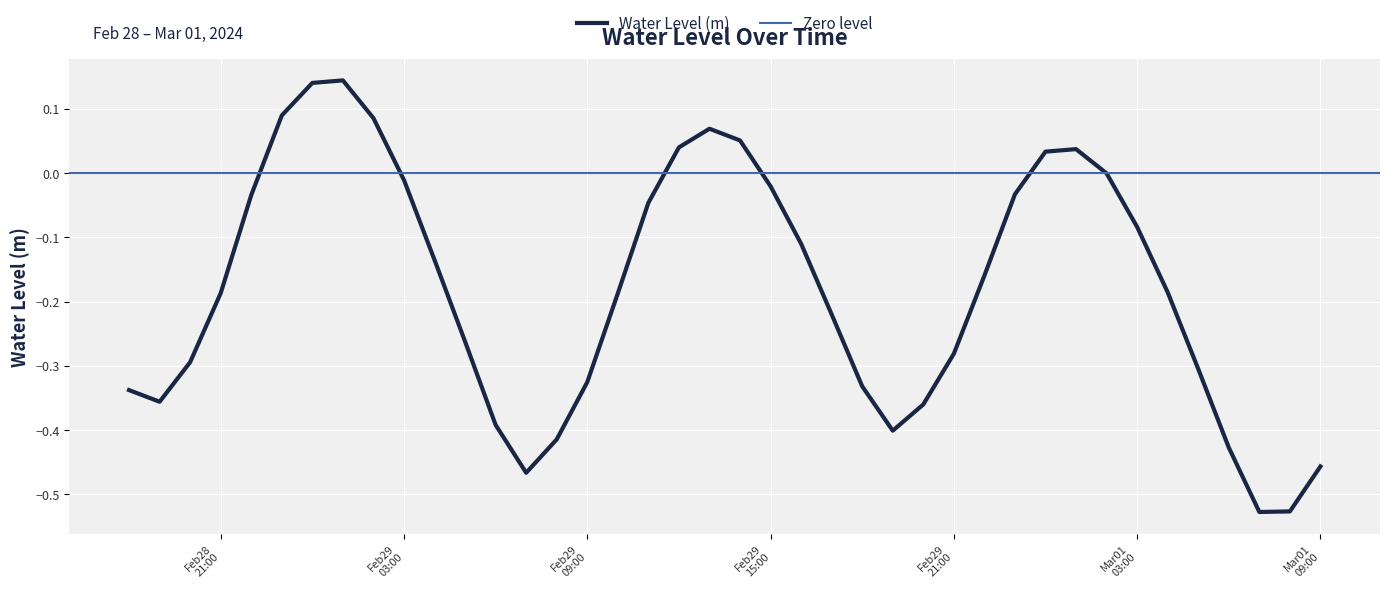

What is the difference between the second highest and minimum values?

0.7